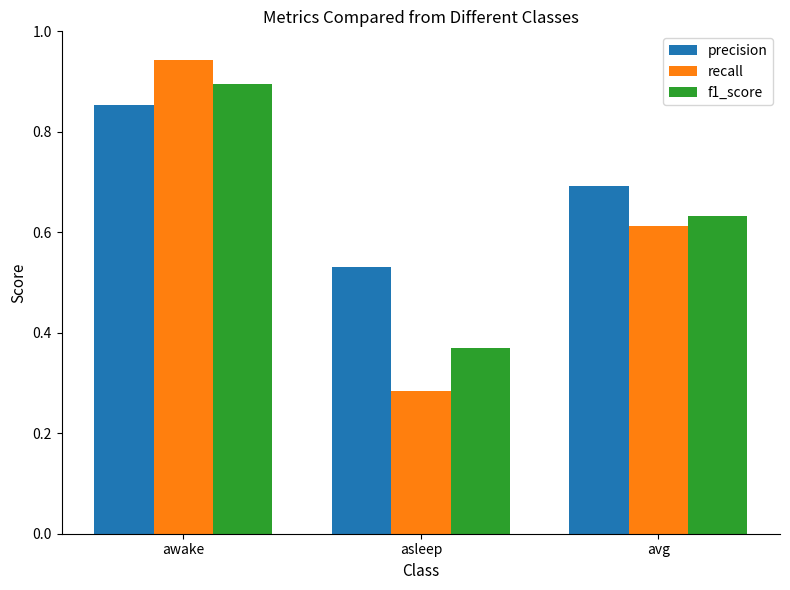

Which series changed the most between asleep and avg?

recall